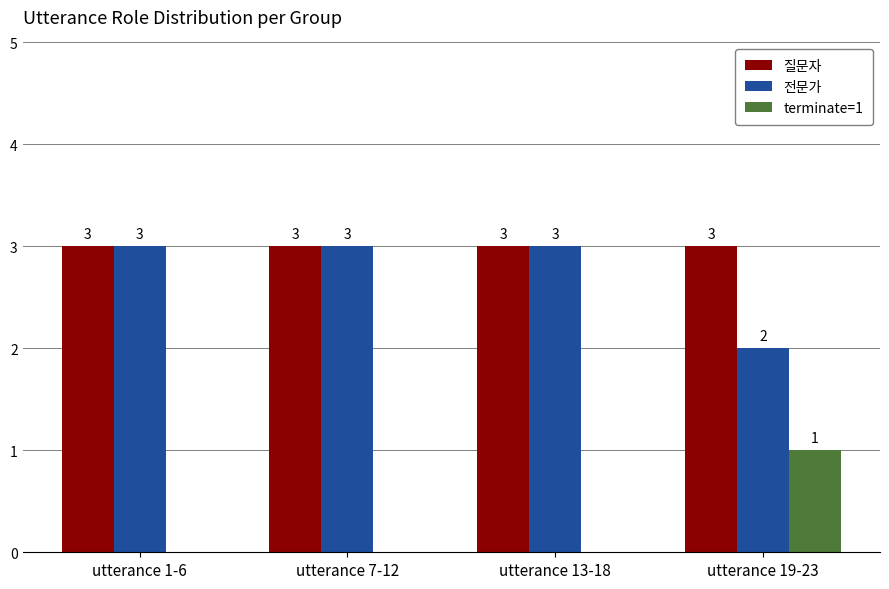

What is the sum of the 질문자 values at utterance 1-6 and utterance 19-23?

6